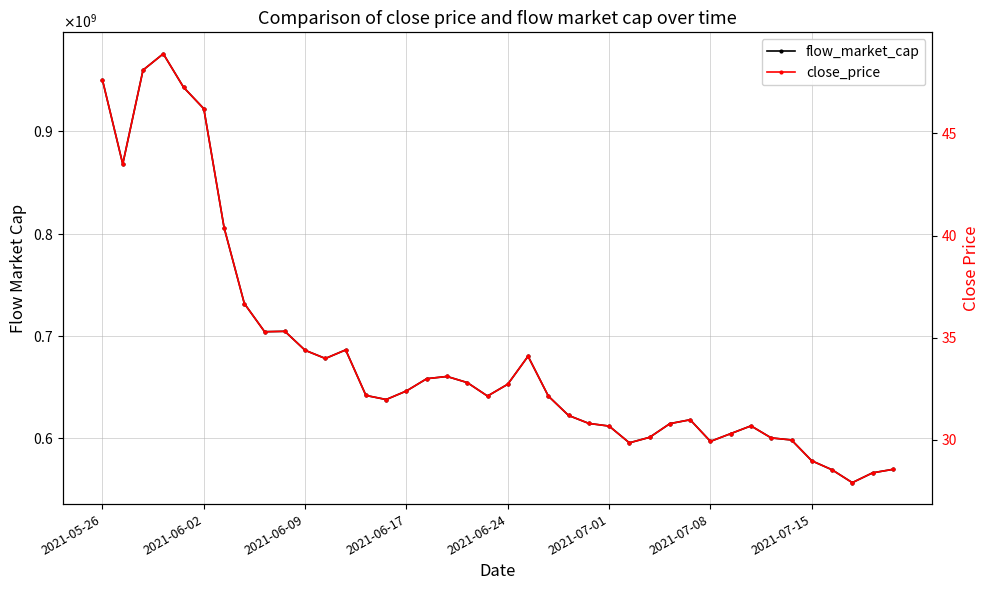

In flow_market_cap, how many points are lower than both neighbors (excluding endpoints)?

8